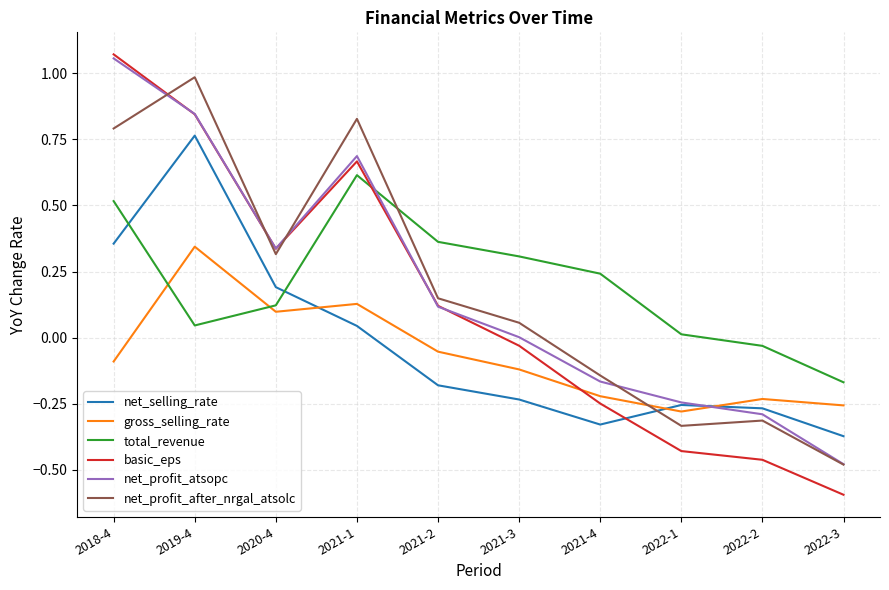

Where does the total_revenue series first go above 0?

2018-4